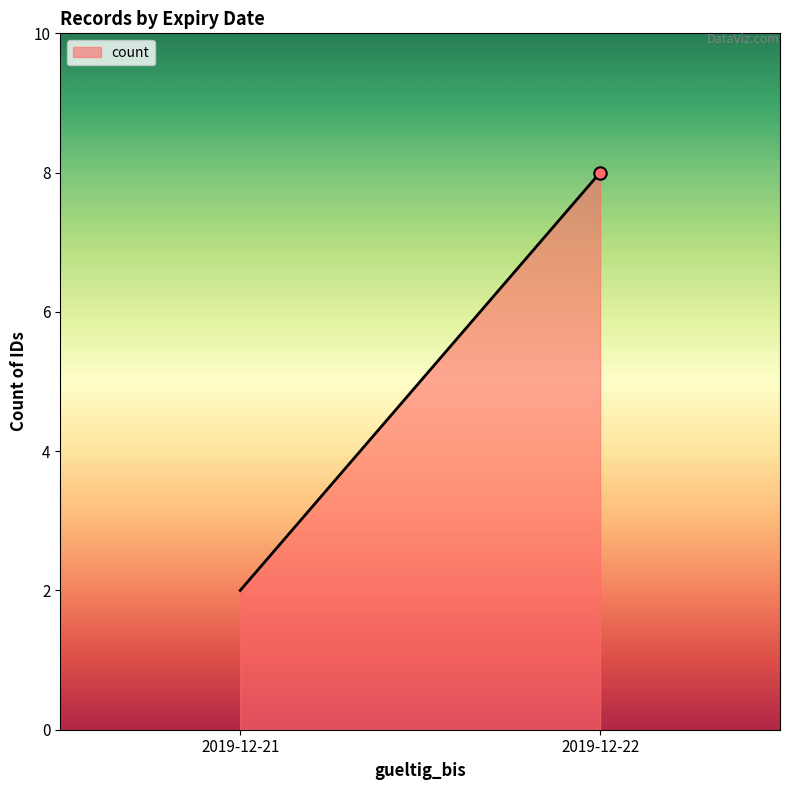

What is the change in value from 2019-12-21 to 2019-12-22?

+6